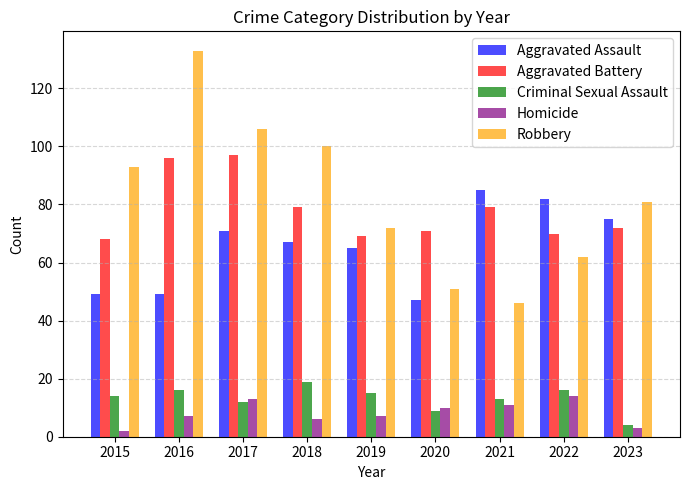

How many distinct data groups are displayed?

5